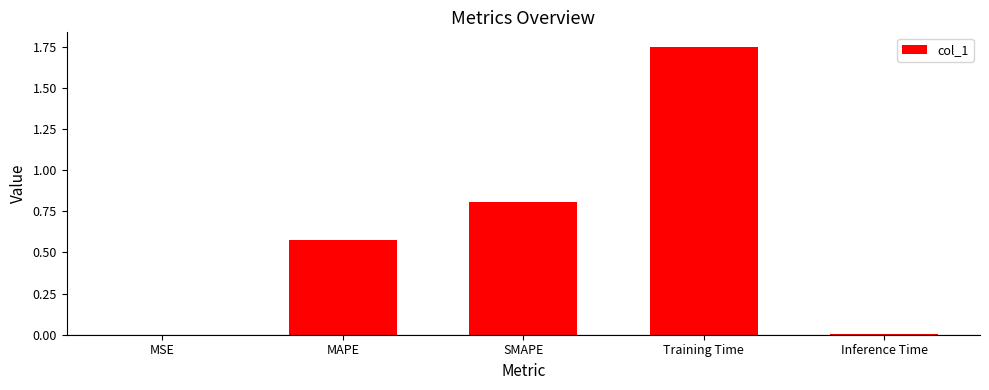

What is the sum of all values?

3.1